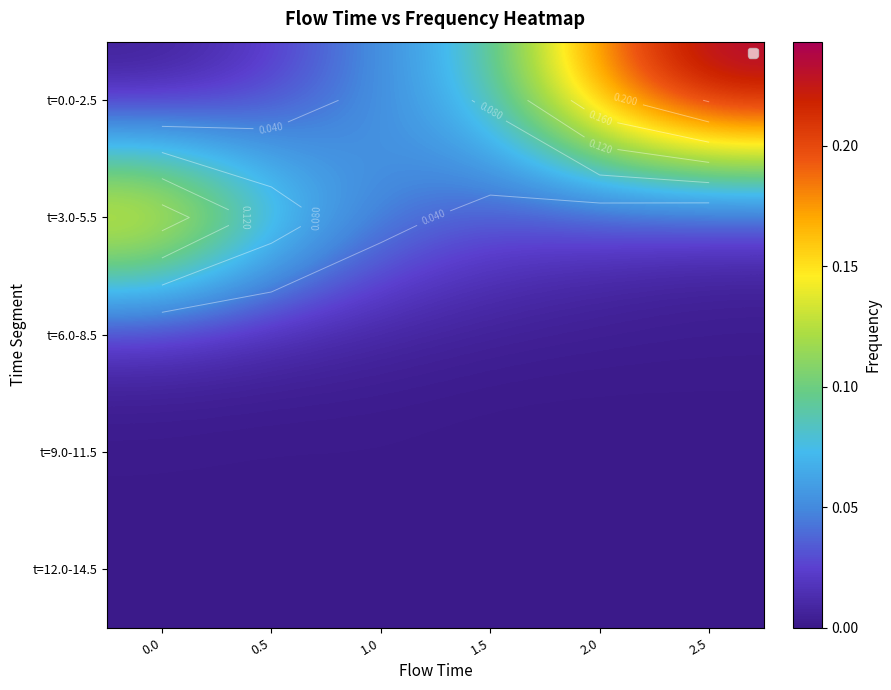

True or false: t=6.0-8.5 has a value of 0.0 at 2.5.

True